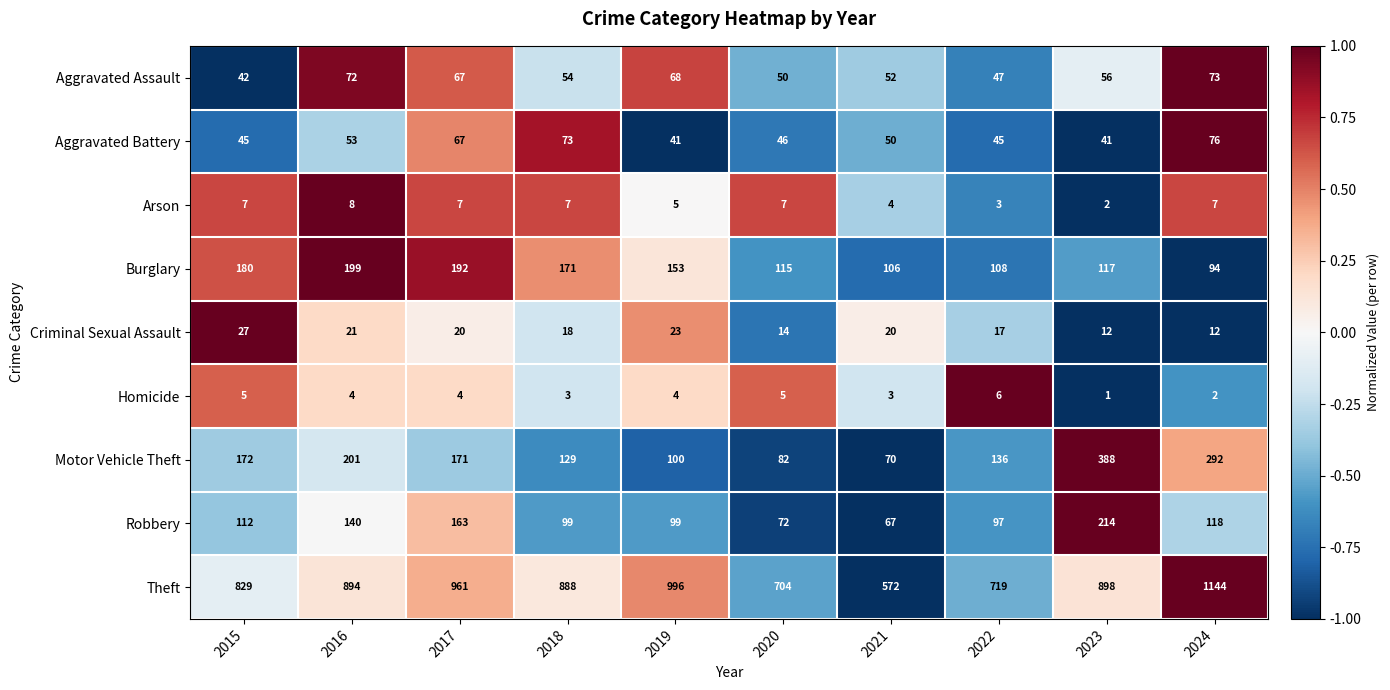

The Theft series shows 1353 at 2018. True or false?

False